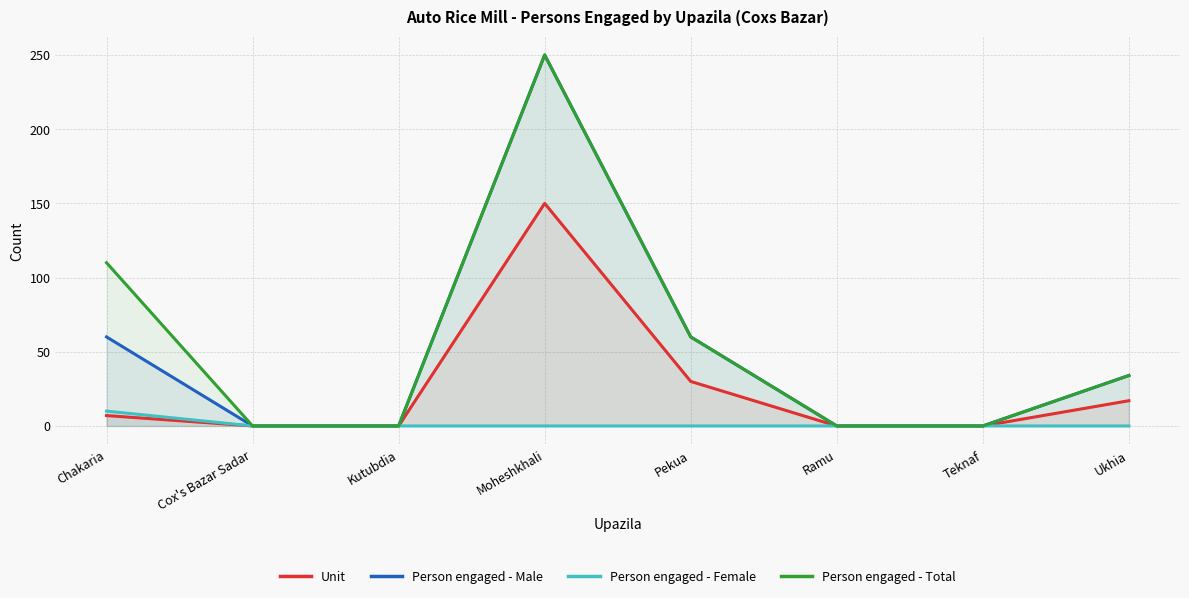

How many lines are shown in the chart?

4